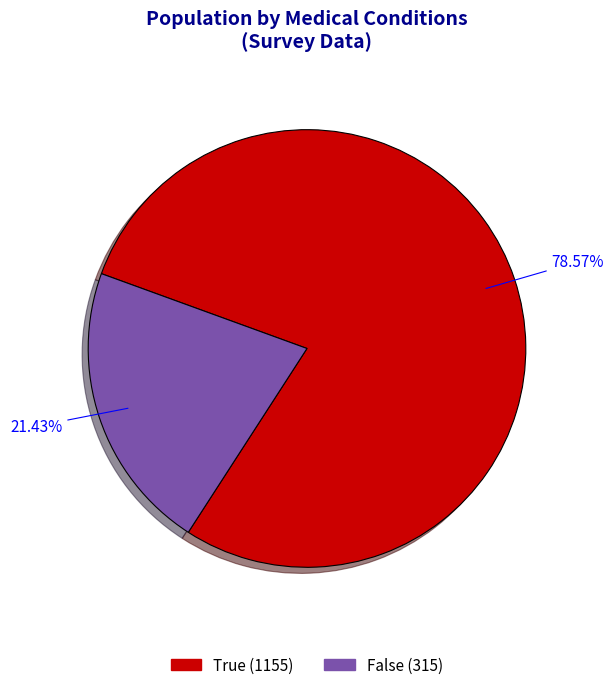

Is it true that True is 92% of the pie?

False